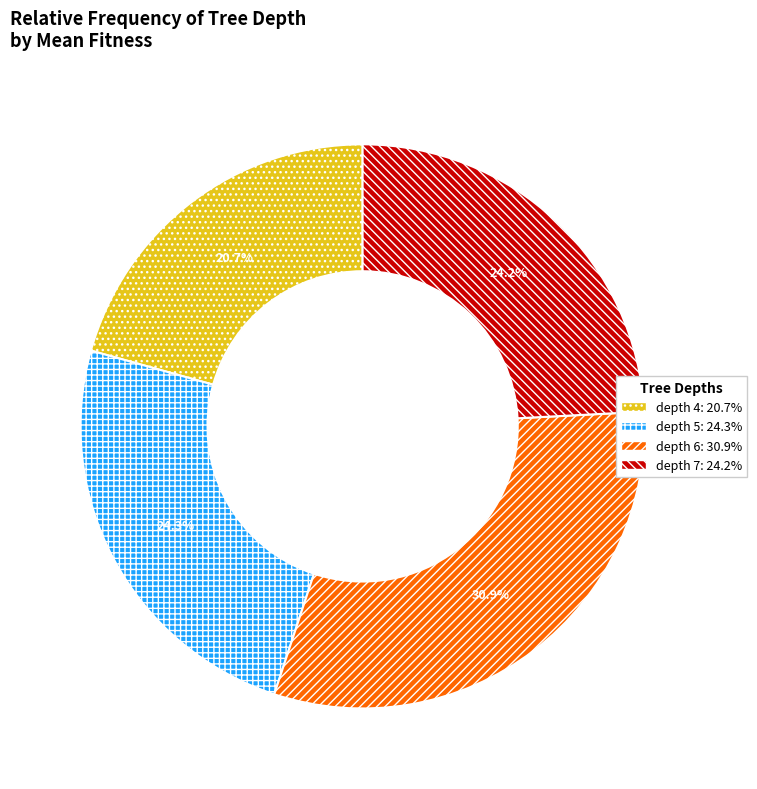

Is there a majority slice in this chart?

No